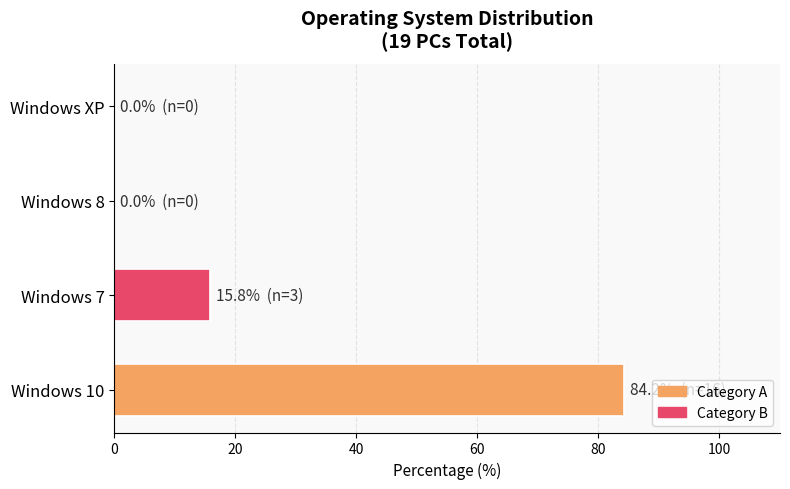

What is the greatest value displayed?

84.2